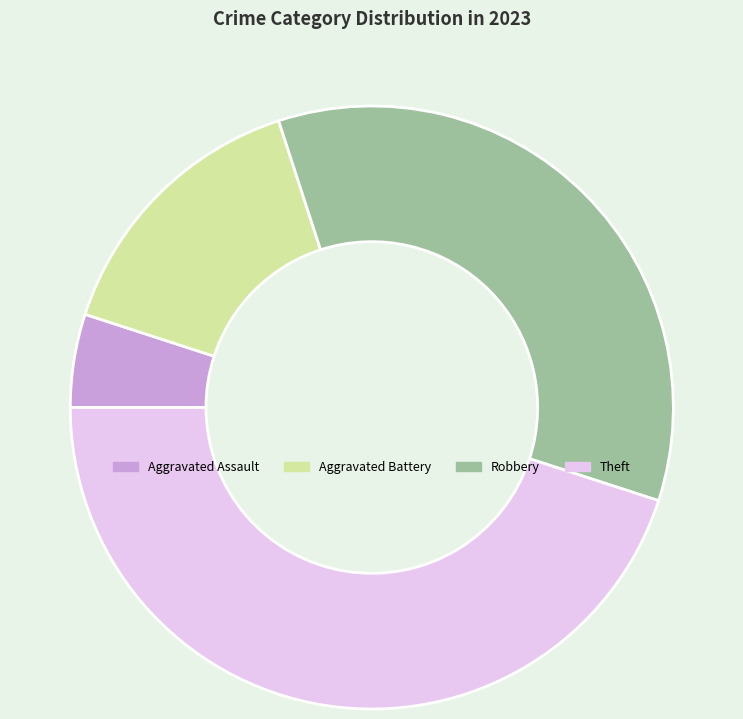

Do Theft and Aggravated Battery together represent more than half of the pie?

Yes